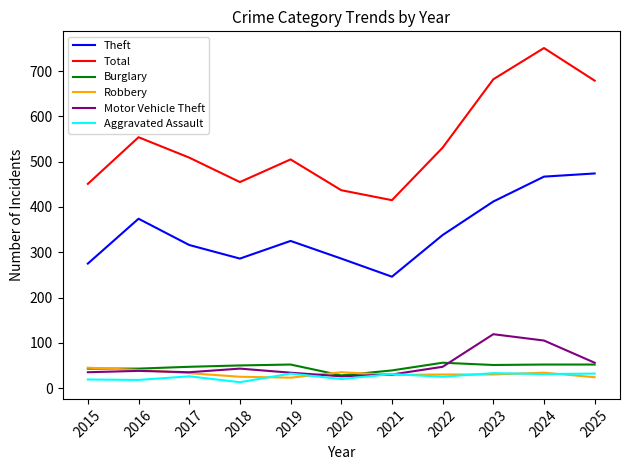

Which series has the largest total across all categories?

Total